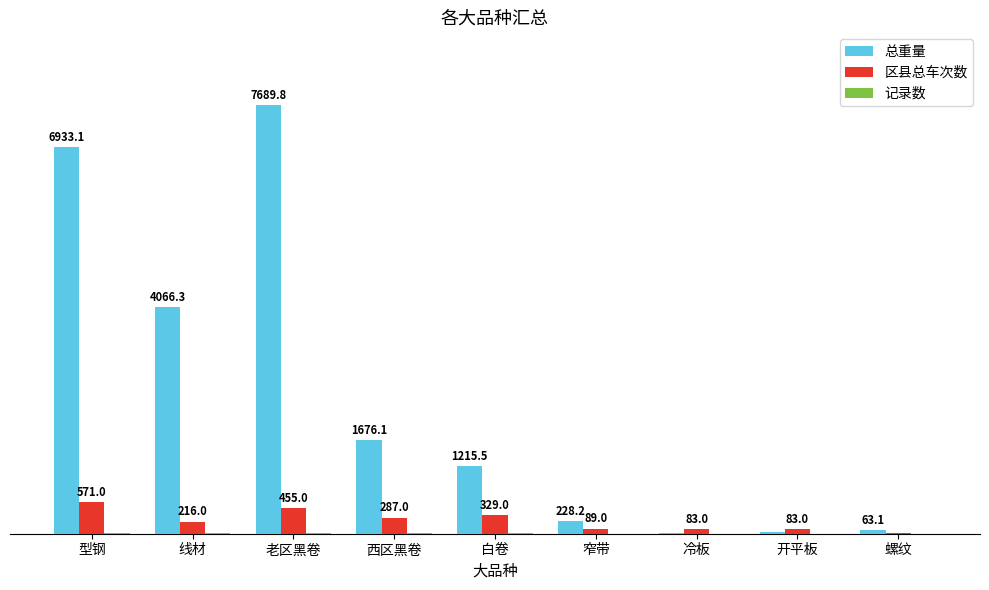

At which label is 区县总车次数 closest to 287?

西区黑卷